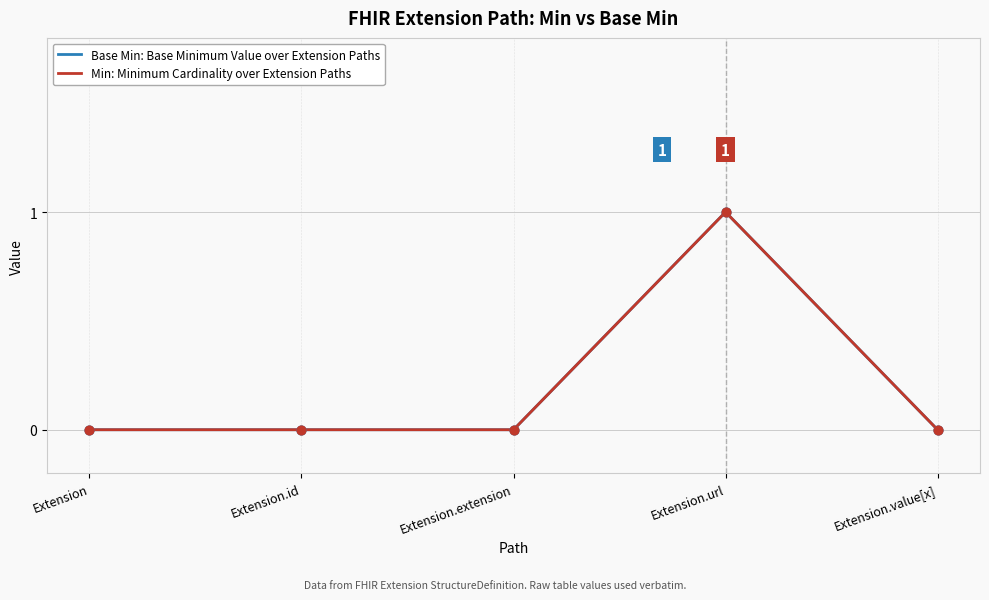

Is the value of Base Min: Base Minimum Value over Extension Paths at Extension.value[x] greater than the value of Min: Minimum Cardinality over Extension Paths at Extension.extension?

No